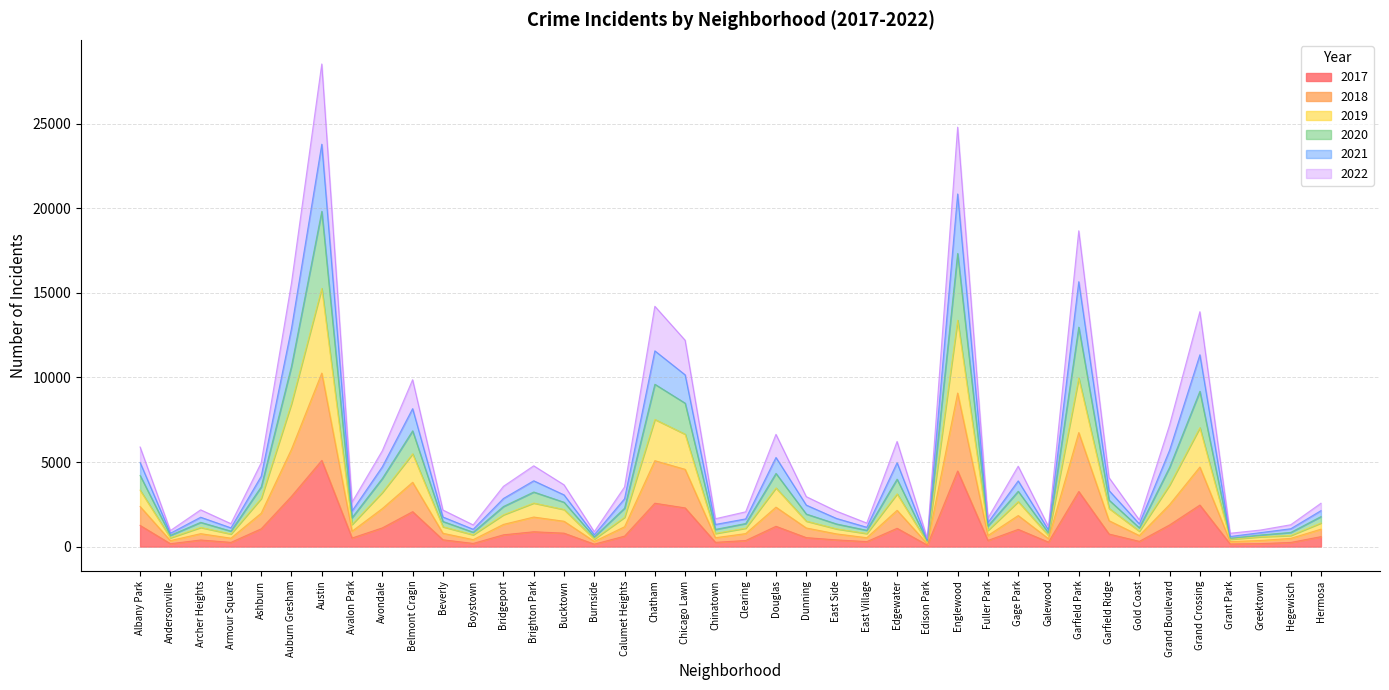

What is the difference between the highest and lowest values at Garfield Park?

15417